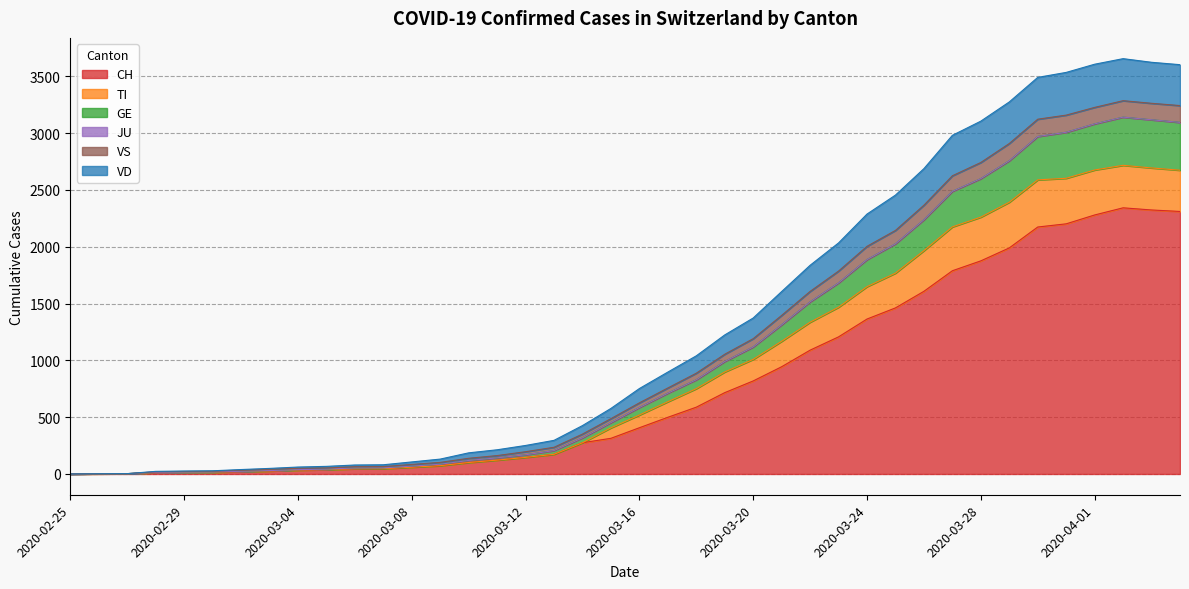

What is the maximum value for CH?

2343